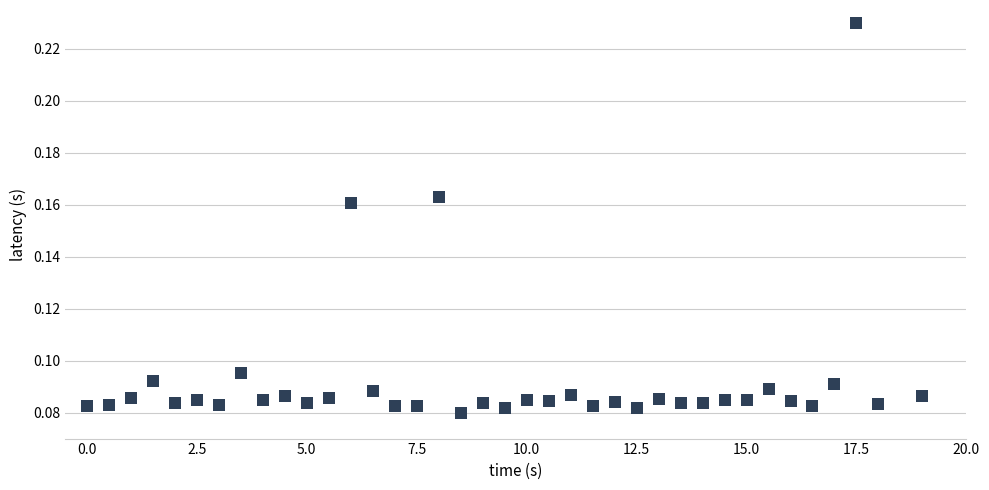

What is the range of X values (max minus min)?

19.0